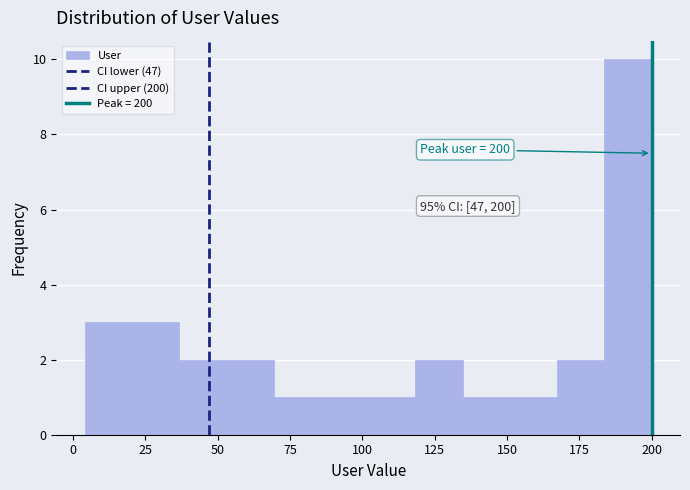

Around what value on the x-axis is the tallest bar? Give the approximate position of its centre, as read against the axis.

190